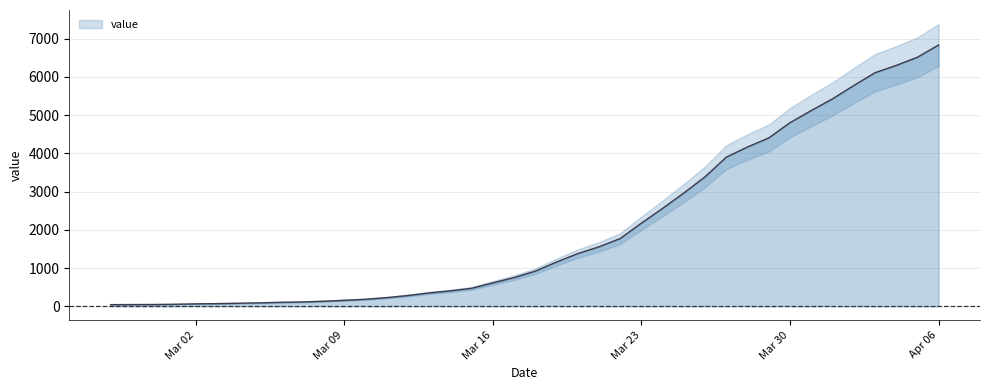

Which has a higher value, 2020-04-06 or 2020-03-28?

2020-04-06